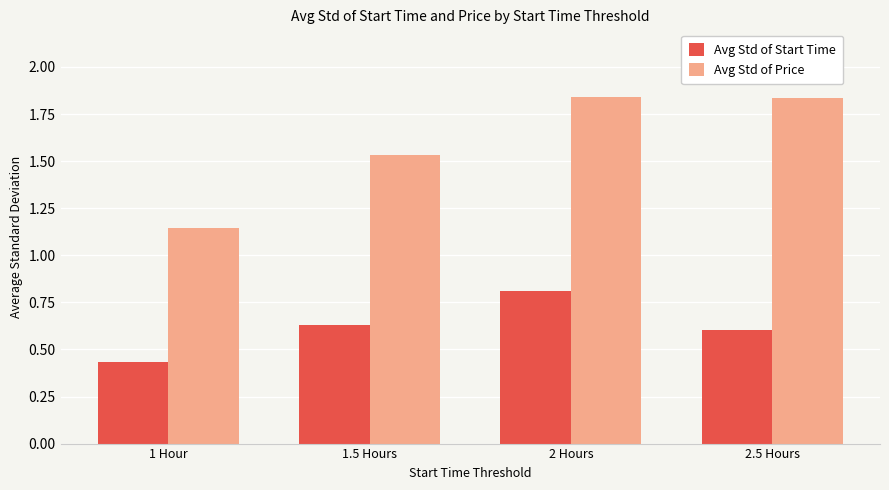

What is the sum of all Avg Std of Start Time values?

2.5